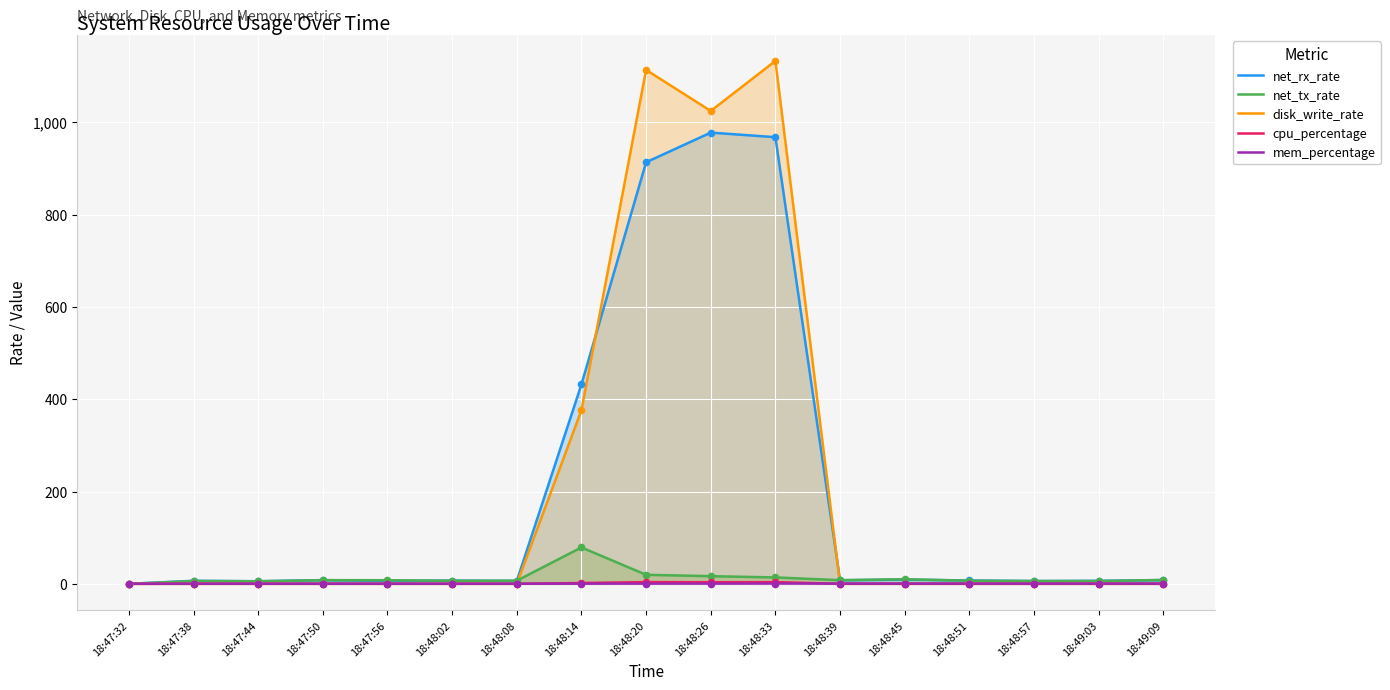

Which series reaches the minimum Y coordinate?

net_rx_rate